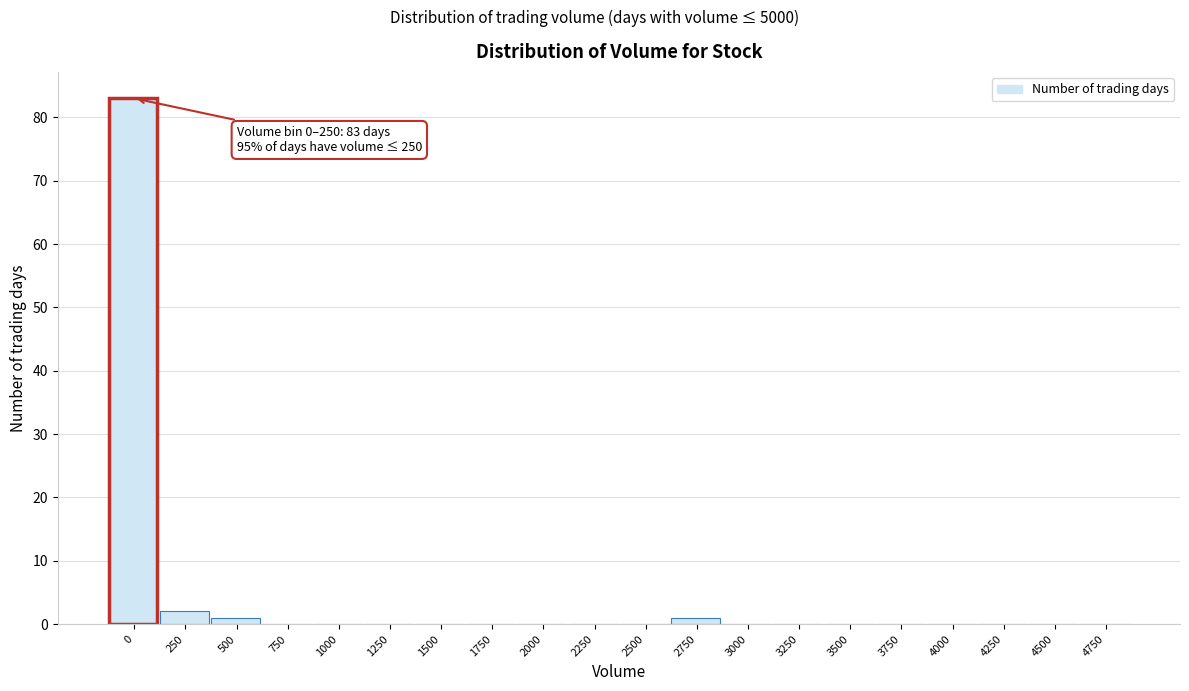

Reading left to right, extract all data points from this chart.

0=83	250=2	500=1	750=0	1000=0	1250=0	1500=0	1750=0	2000=0	2250=0	2500=0	2750=1	3000=0	3250=0	3500=0	3750=0	4000=0	4250=0	4500=0	4750=0